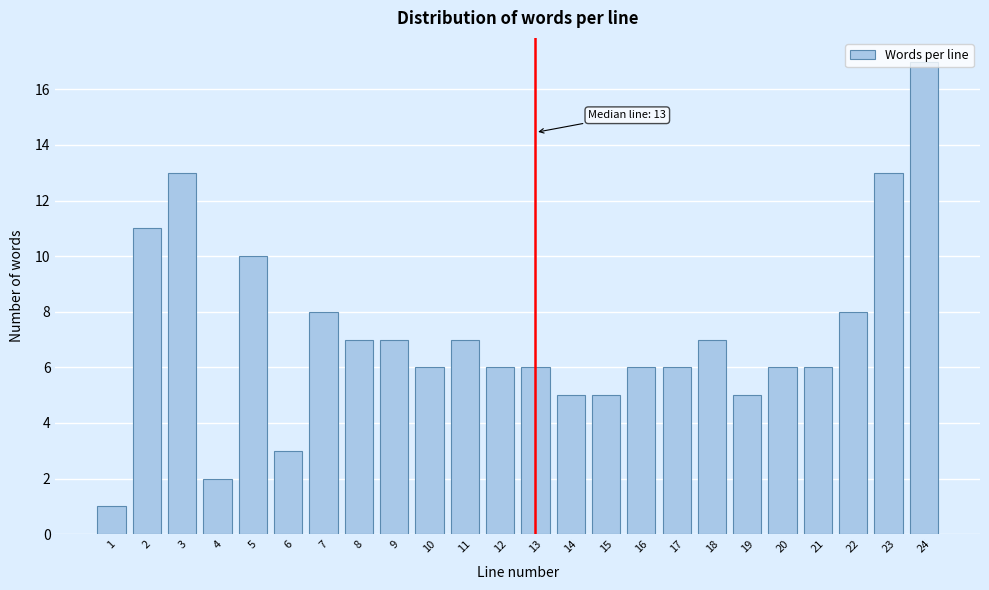

What is the value of the 19th bar from the left?

5